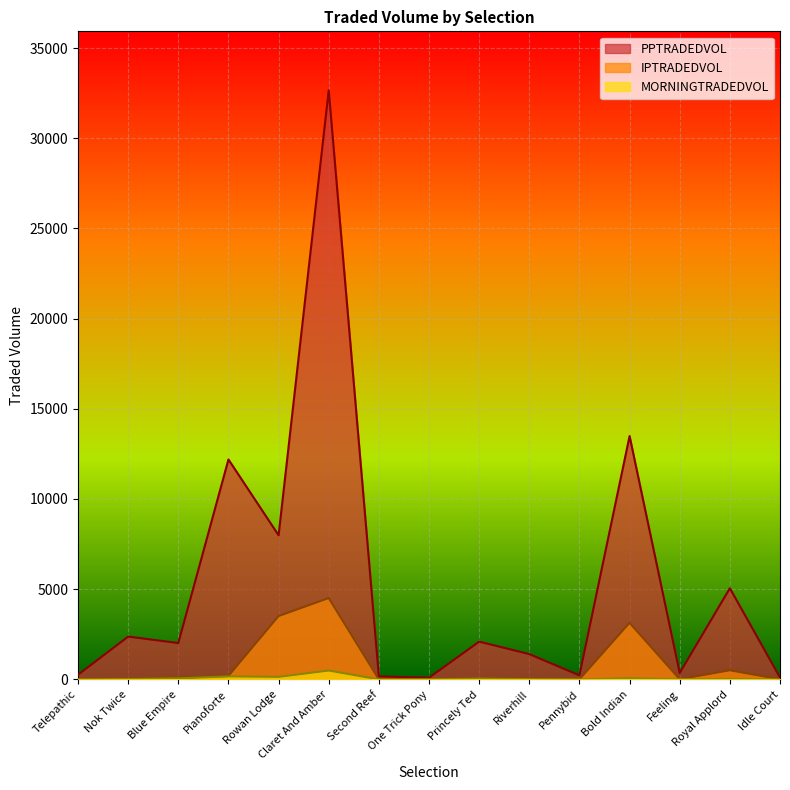

At which category does PPTRADEDVOL reach its first local peak?

Nok Twice